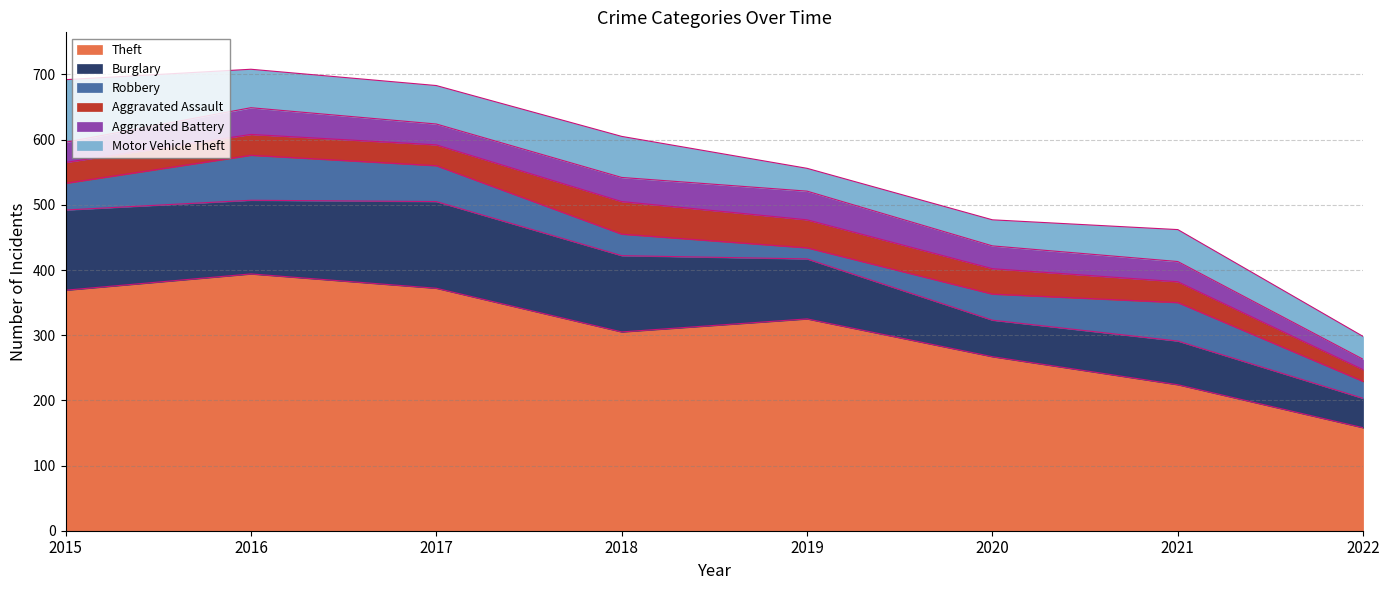

Count the number of categories in the chart.

8